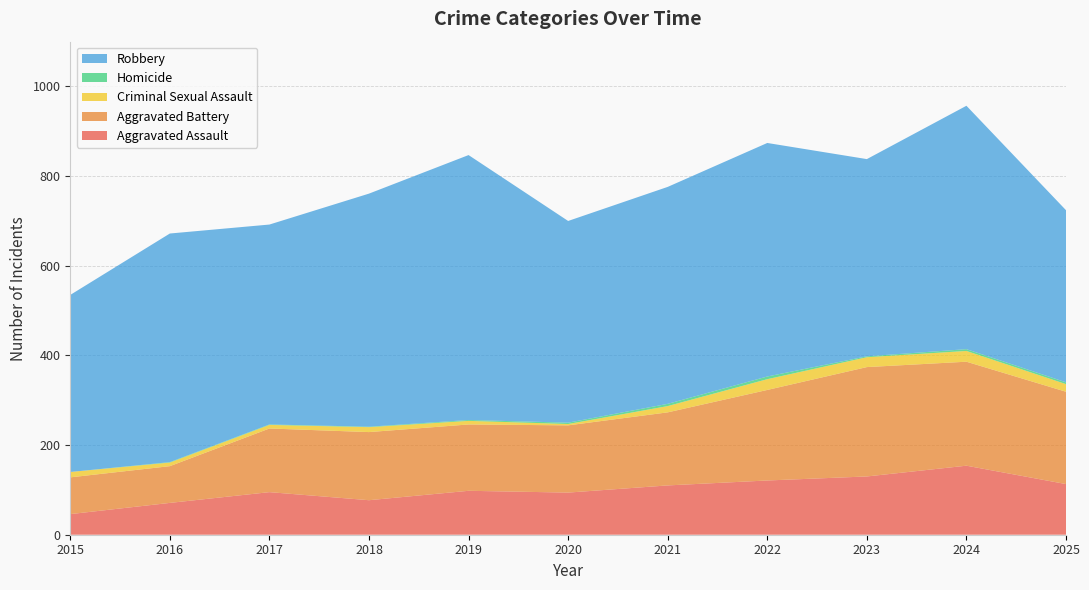

Reading left to right, transcribe all the data shown in this chart.

Aggravated Assault: 46	71	95	77	98	94	110	121	130	154	113
Aggravated Battery: 82	82	142	152	148	150	163	202	244	232	206
Criminal Sexual Assault: 12	8	8	11	8	3	14	24	22	24	17
Homicide: 0	1	1	1	2	3	5	6	2	4	4
Robbery: 395	510	446	520	591	450	484	521	440	543	384